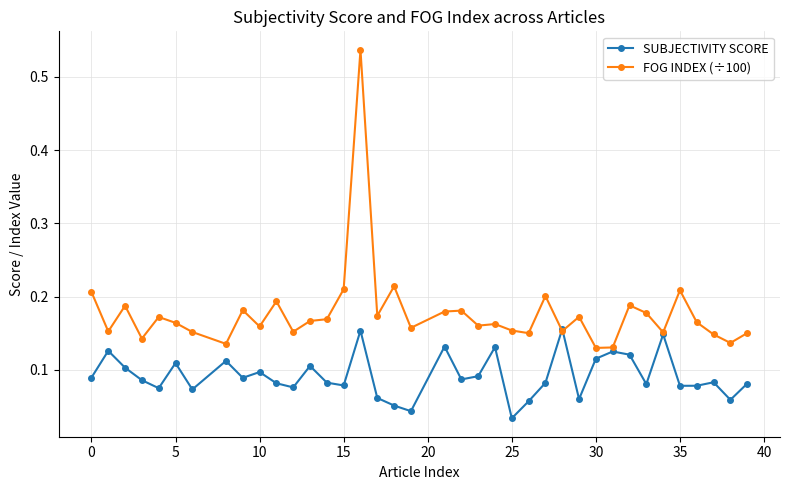

List the series in order of their peak value, highest first.

FOG INDEX (÷100), SUBJECTIVITY SCORE